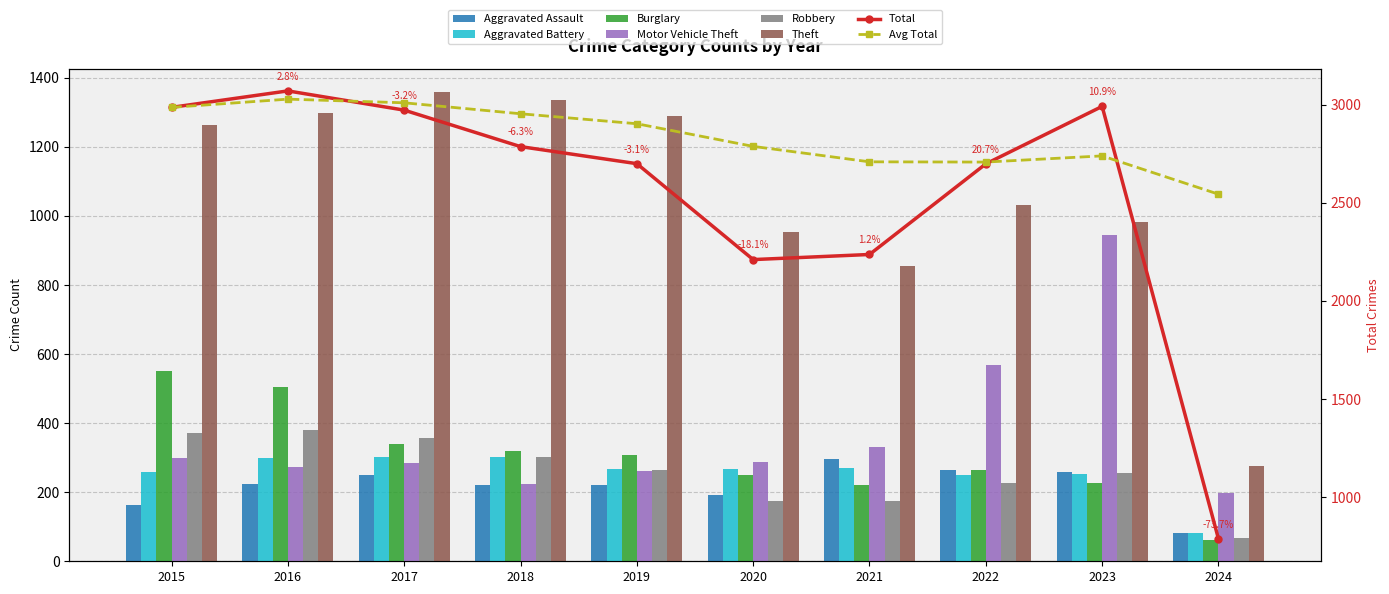

Does the chart contain stacked bars?

No